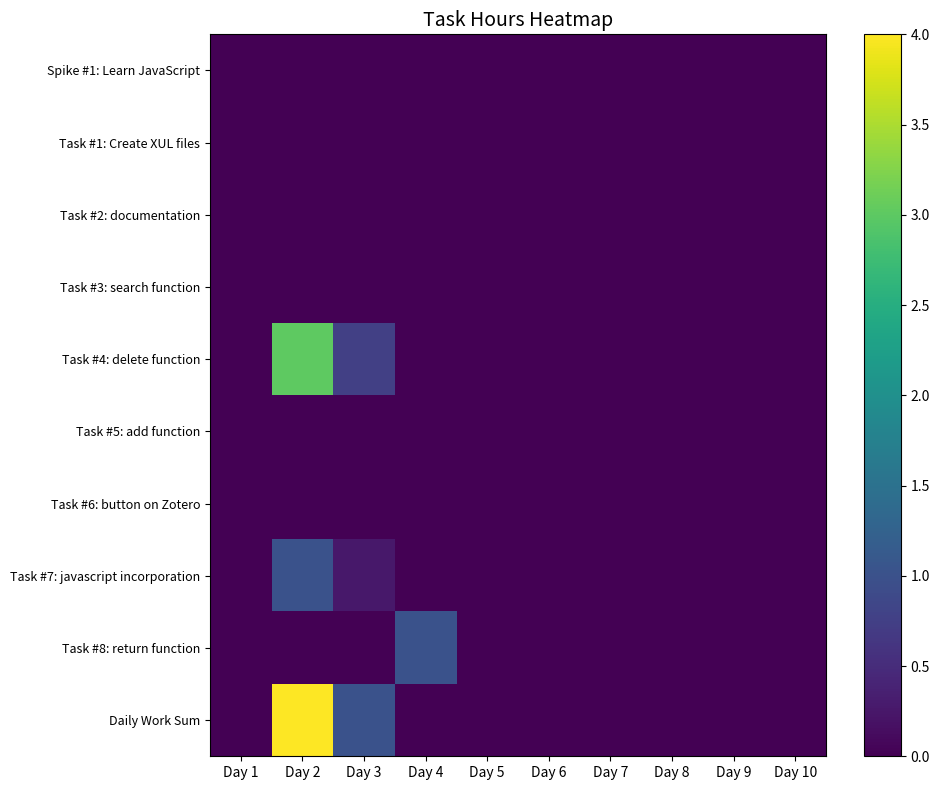

What is the maximum value shown in the chart?

4.0